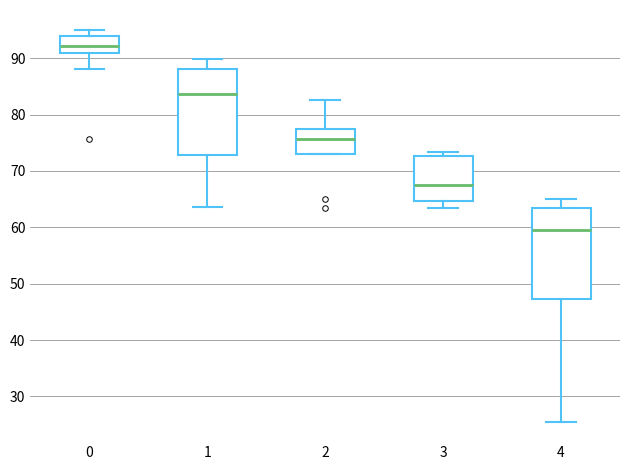

Reading left to right, read every box against the y-axis: the position of its median line, the range the box covers, and the ends of its whiskers. The values are not printed on the chart, so give them approximately, as read against the axis.

0: median 92, box 91 to 94, whiskers 88 to 95
1: median 84, box 73 to 88, whiskers 64 to 90
2: median 76, box 73 to 78, whiskers 73 to 83
3: median 67, box 65 to 73, whiskers 63 to 73 (just above the box's upper edge)
4: median 59, box 47 to 63, whiskers 26 to 65